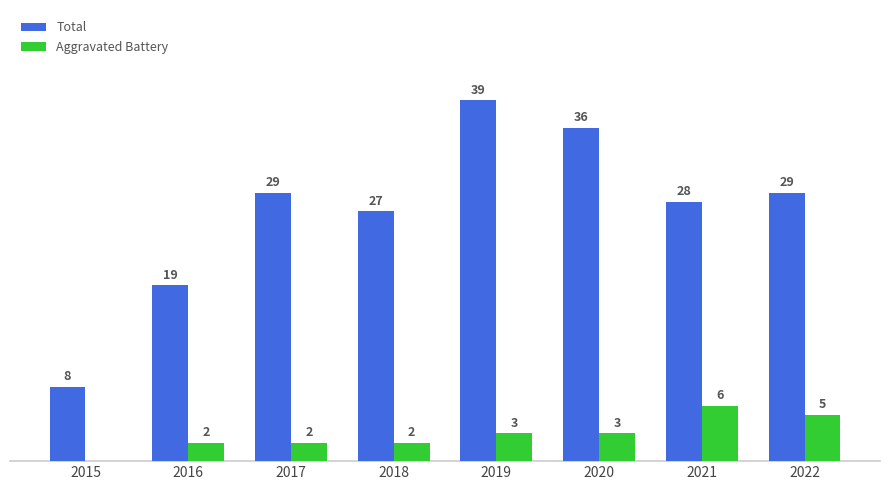

Between 2019 and 2020, which series saw the biggest shift?

Total